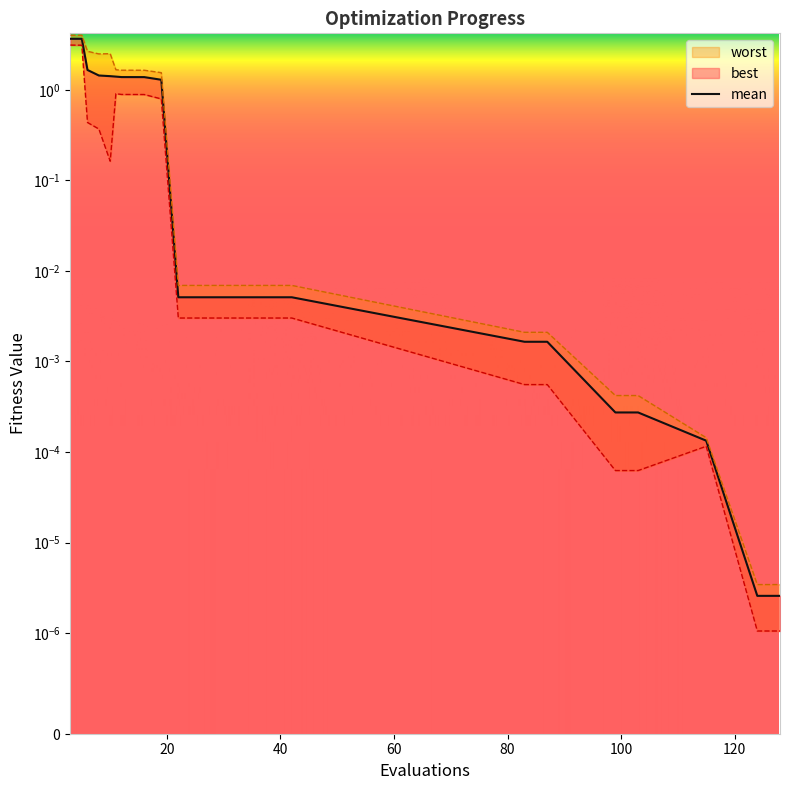

At which category does worst reach its first local valley?

8